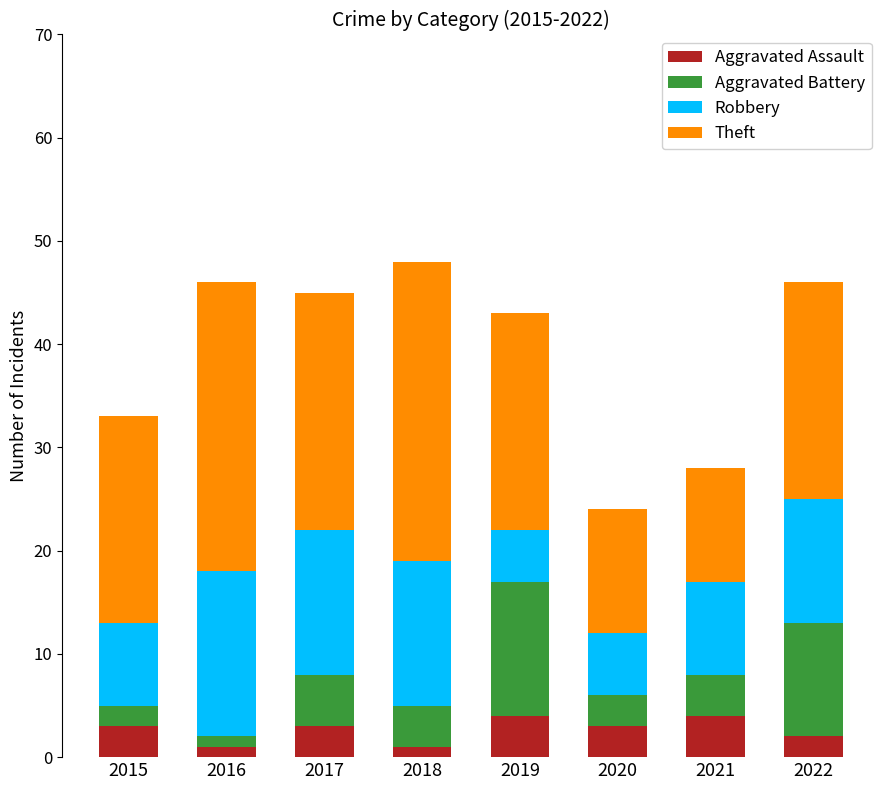

What is the sum of all Aggravated Assault values?

21